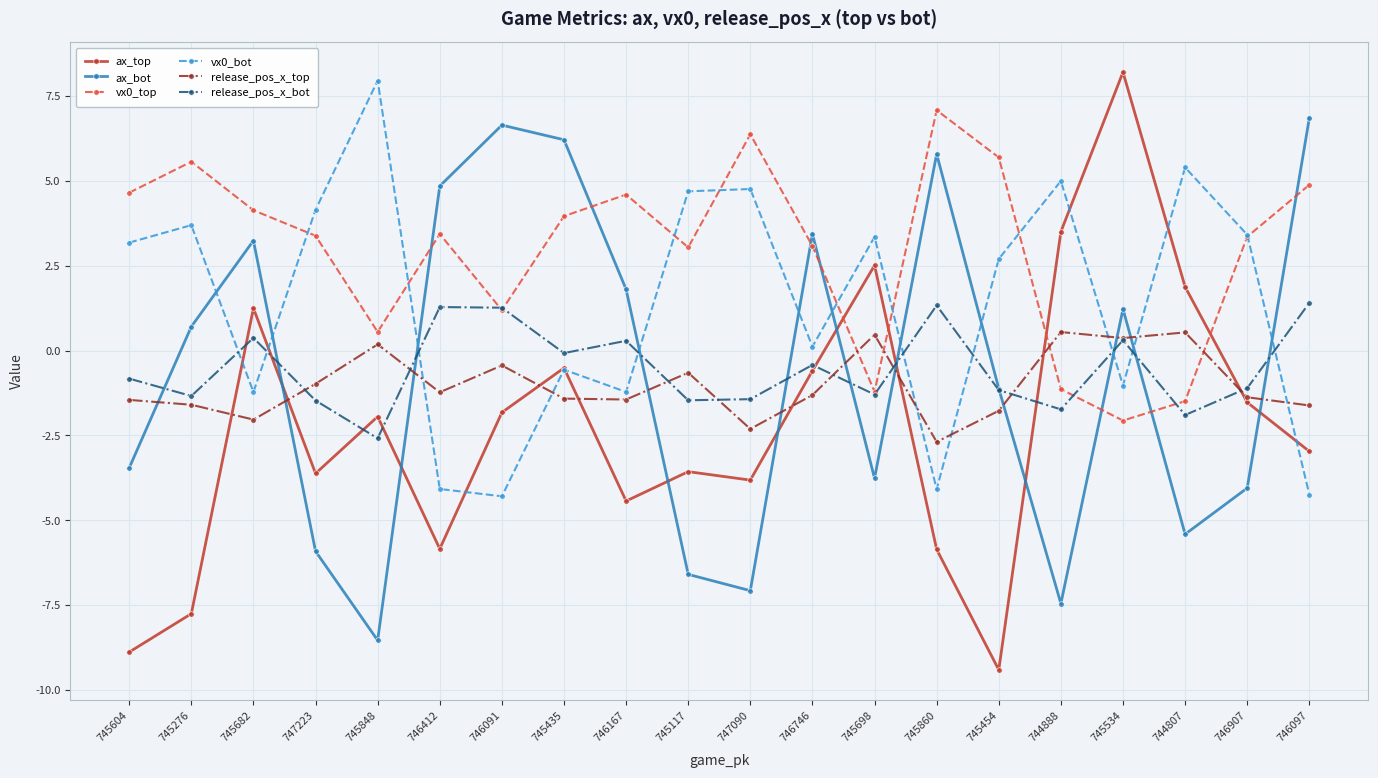

After their last crossing, which series has the higher values: vx0_bot or release_pos_x_top?

release_pos_x_top